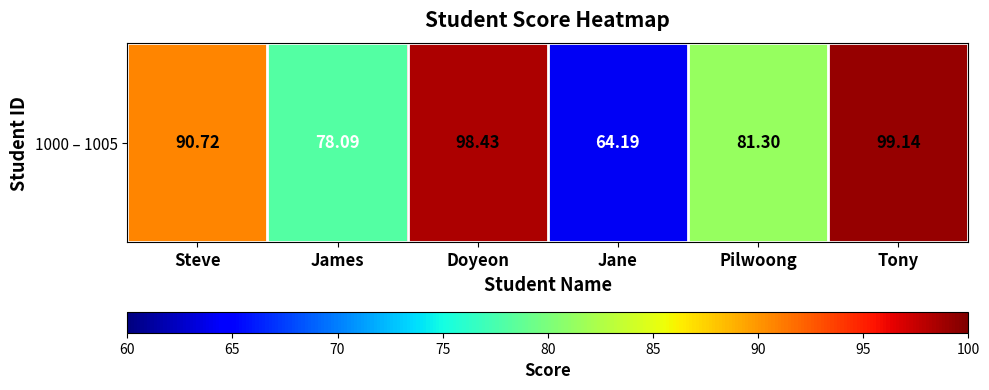

Read the value at James.

78.1